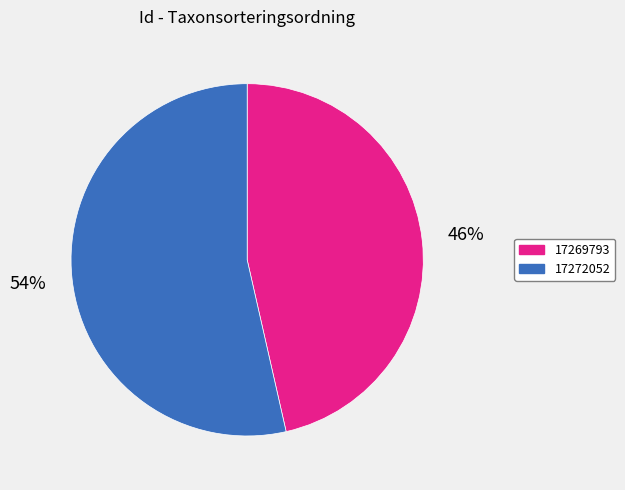

Between 17269793 and 17272052, which is larger?

17272052